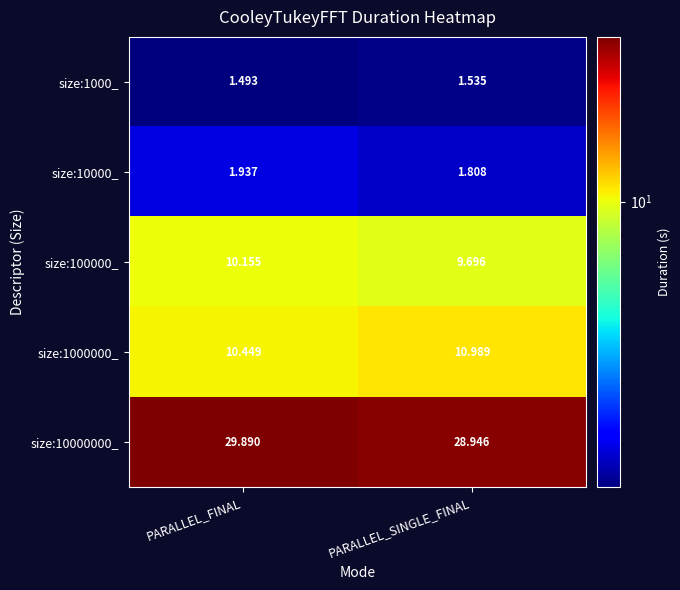

What is the maximum value shown in the chart?

29.9